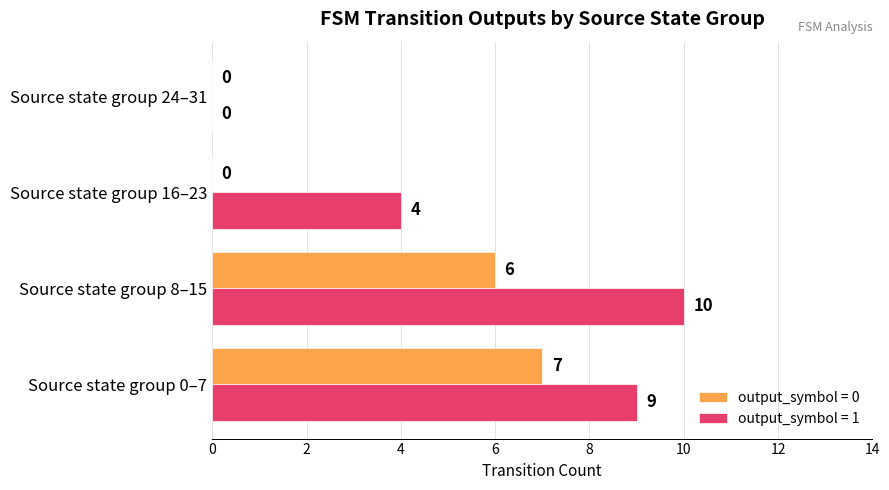

Which series changed the most between Source state group 0–7 and Source state group 16–23?

output_symbol = 0